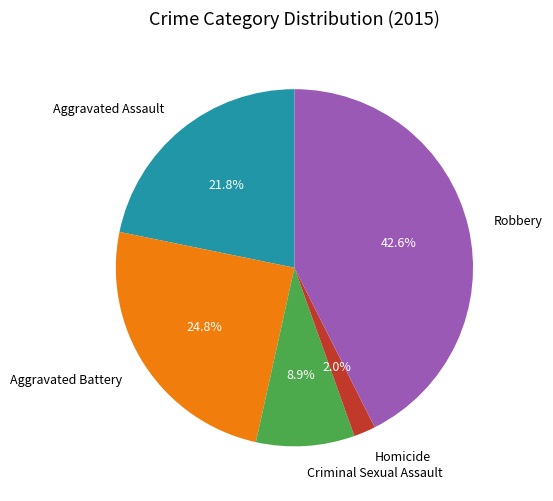

Count the number of slices in the pie.

5